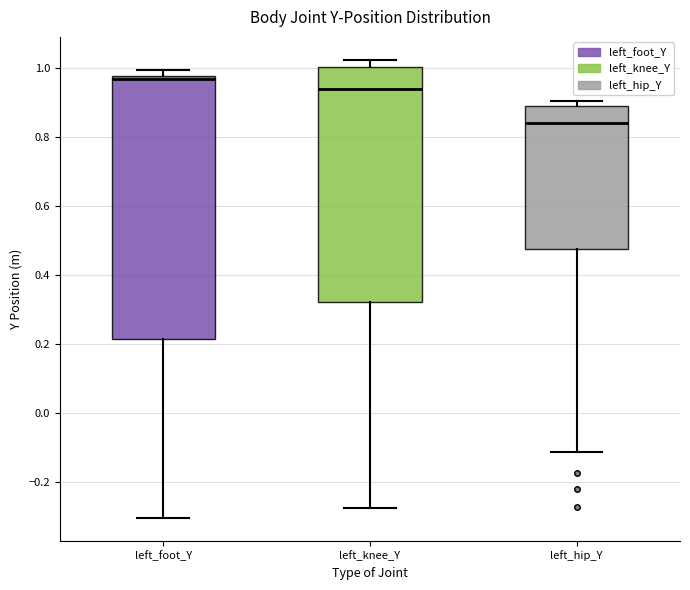

Reading left to right, read every box against the y-axis: the position of its median line, the range the box covers, and the ends of its whiskers. The values are not printed on the chart, so give them approximately, as read against the axis.

left_foot_Y: median 0.96, box 0.22 to 0.98, whiskers -0.30 to 1.00
left_knee_Y: median 0.94, box 0.32 to 1.00, whiskers -0.28 to 1.02
left_hip_Y: median 0.84, box 0.48 to 0.90, whiskers -0.12 to 0.90 (just above the box's upper edge)